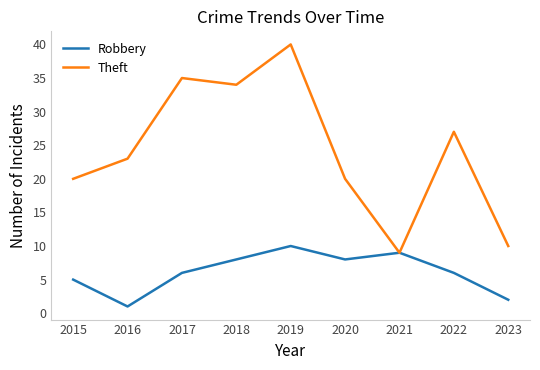

Reading right to left, list all the values displayed in this chart.

Robbery: 2023=2	2022=6	2021=9	2020=8	2019=10	2018=8	2017=6	2016=1	2015=5
Theft: 2023=10	2022=27	2021=9	2020=20	2019=40	2018=34	2017=35	2016=23	2015=20